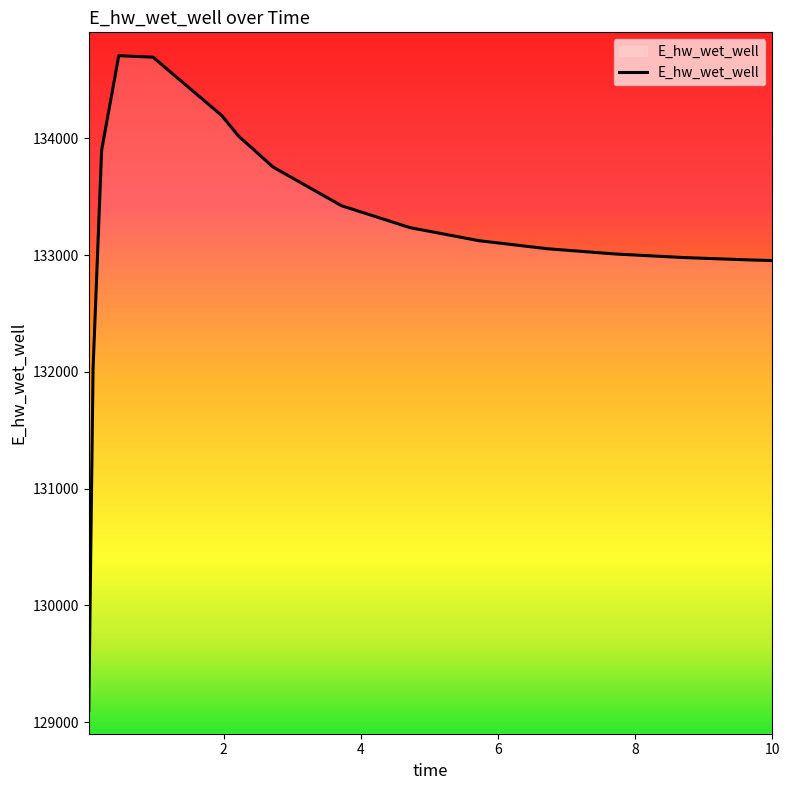

What is the difference between the maximum and minimum values?

5607.4